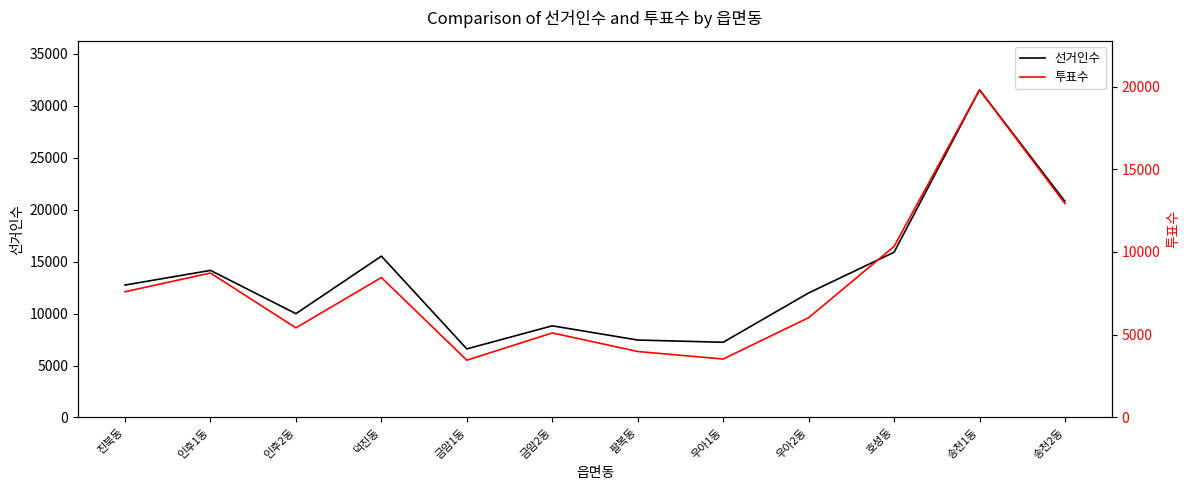

True or false: 투표수 and 선거인수 cross at least once.

False